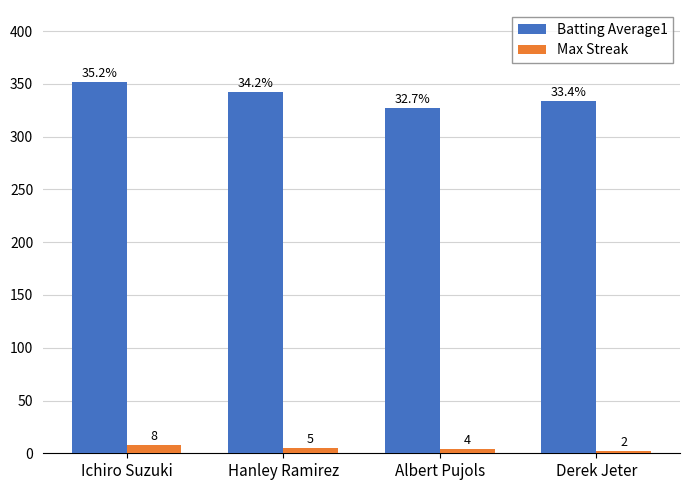

True or false: Batting Average1 has a value of 327 at Albert Pujols.

True